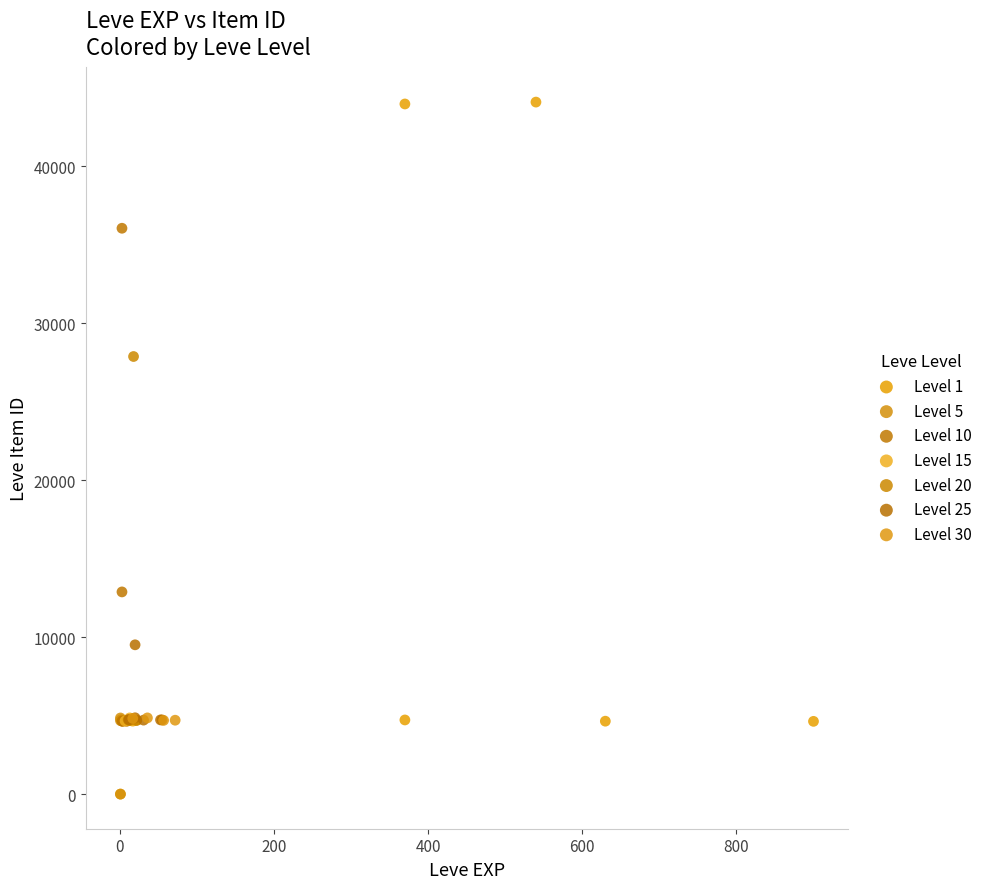

Which series reaches the maximum Y coordinate?

Level 1